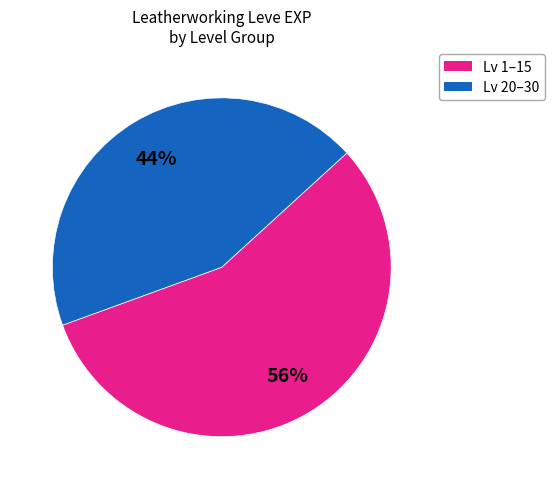

To the nearest percent, what is the average slice percentage?

50%